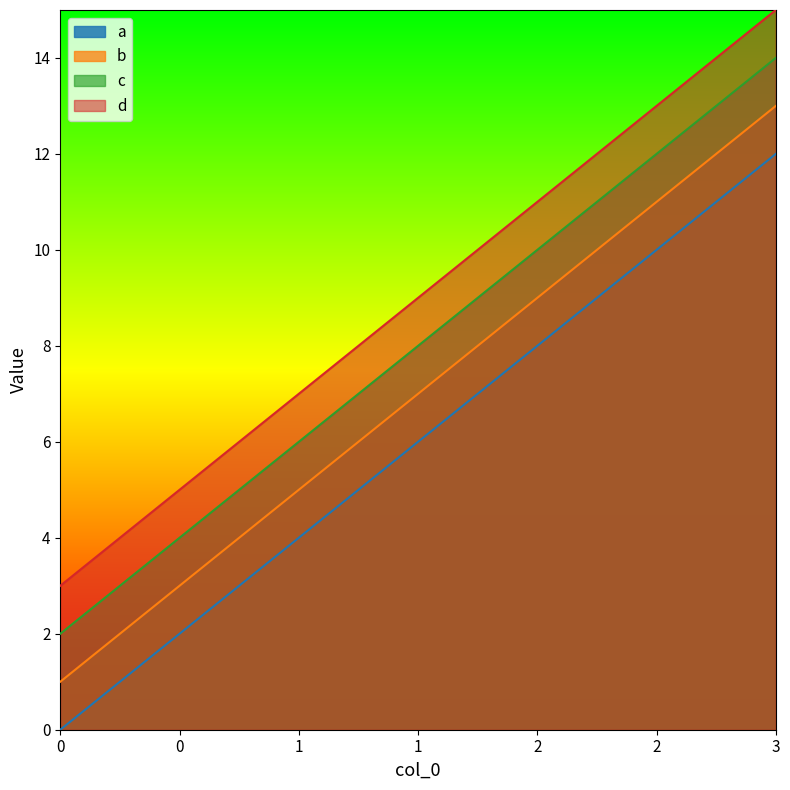

True or false: d has more than 0 interior local peaks.

False